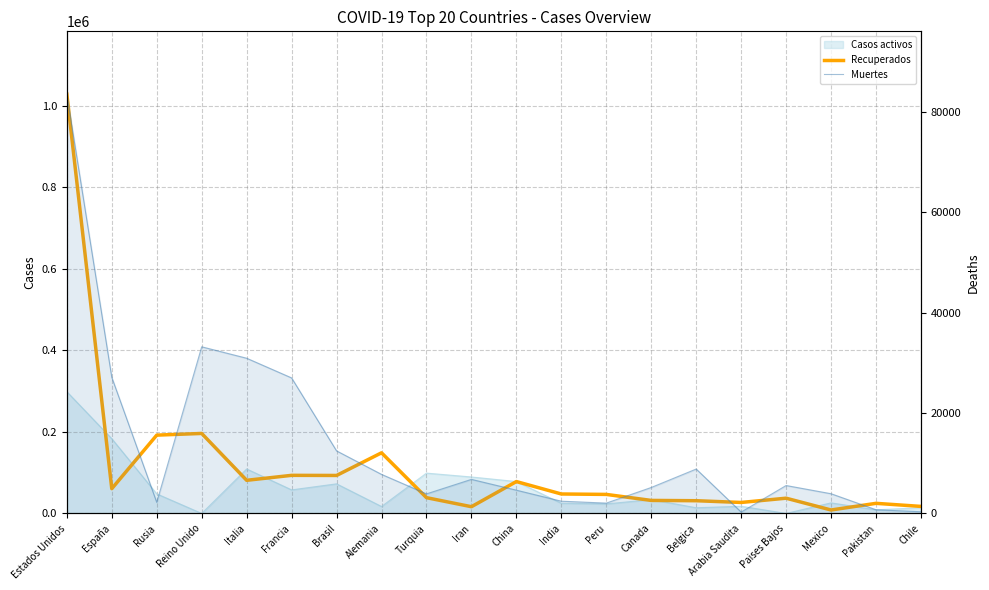

In Muertes, how many points are higher than both neighbors (excluding endpoints)?

4